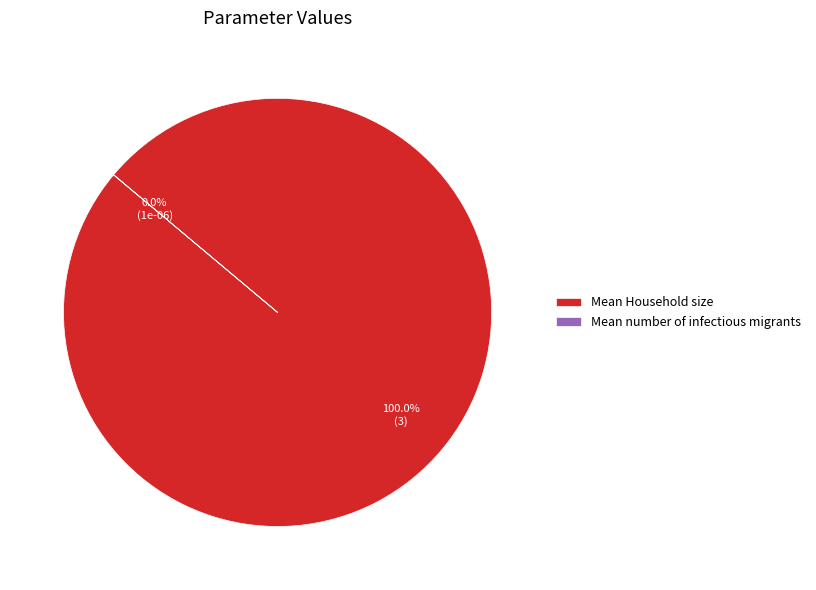

To the nearest percent, what percentage of the pie is Mean Household size?

100%